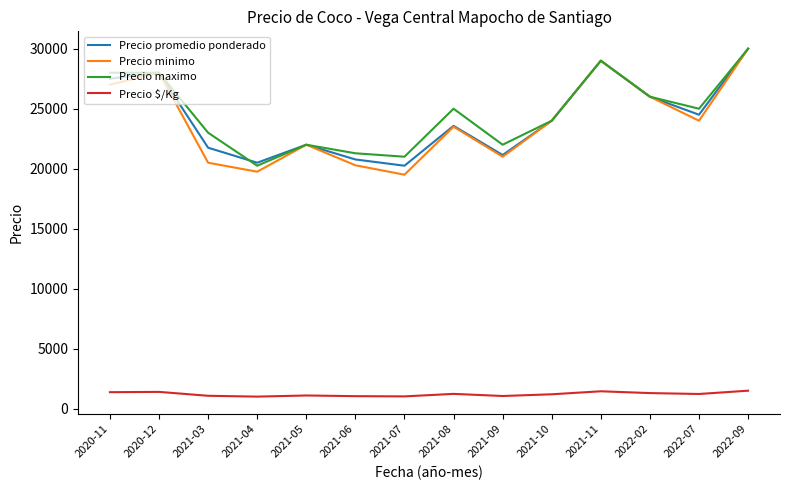

True or false: Precio maximo and Precio $/Kg intersect in this chart.

False